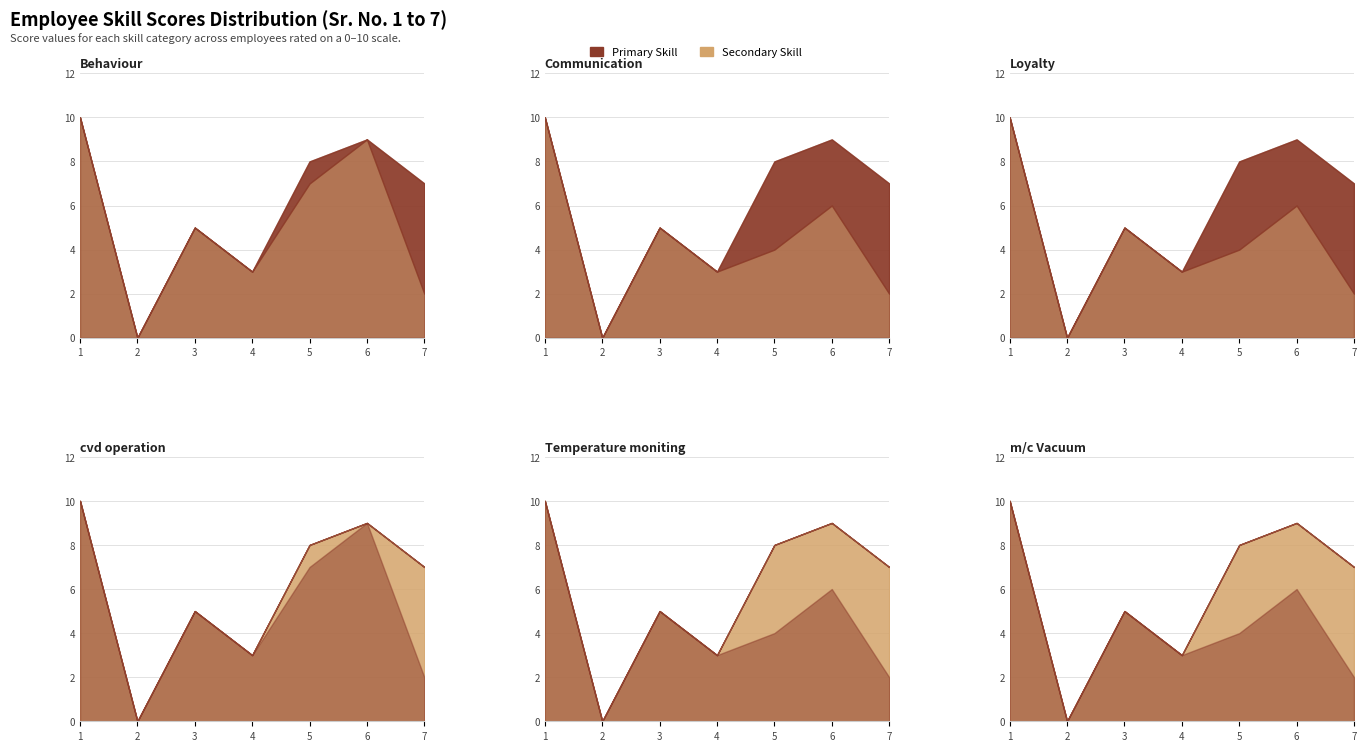

True or false: Temperature moniting and m/c Vacuum intersect in this chart.

False